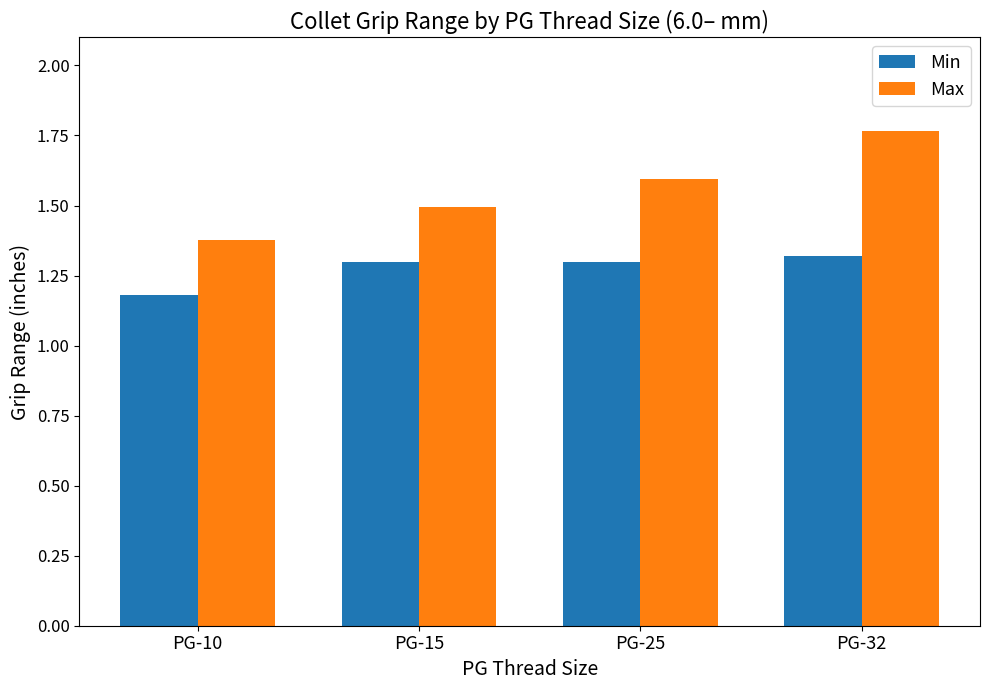

How many distinct data groups are displayed?

2